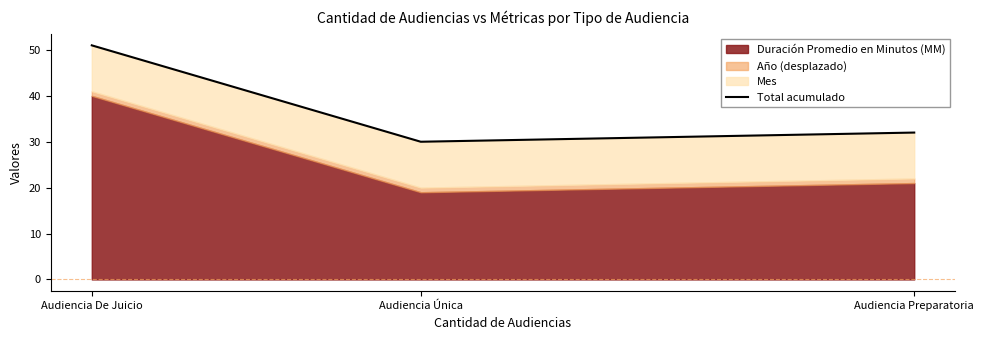

What is the average value?

38